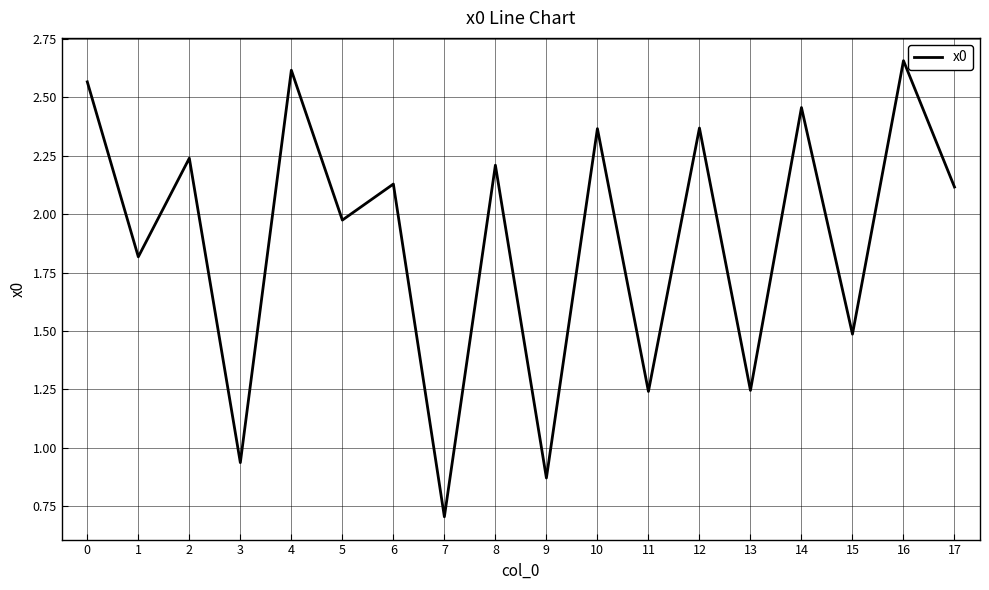

Which label corresponds to the largest value in the chart?

16